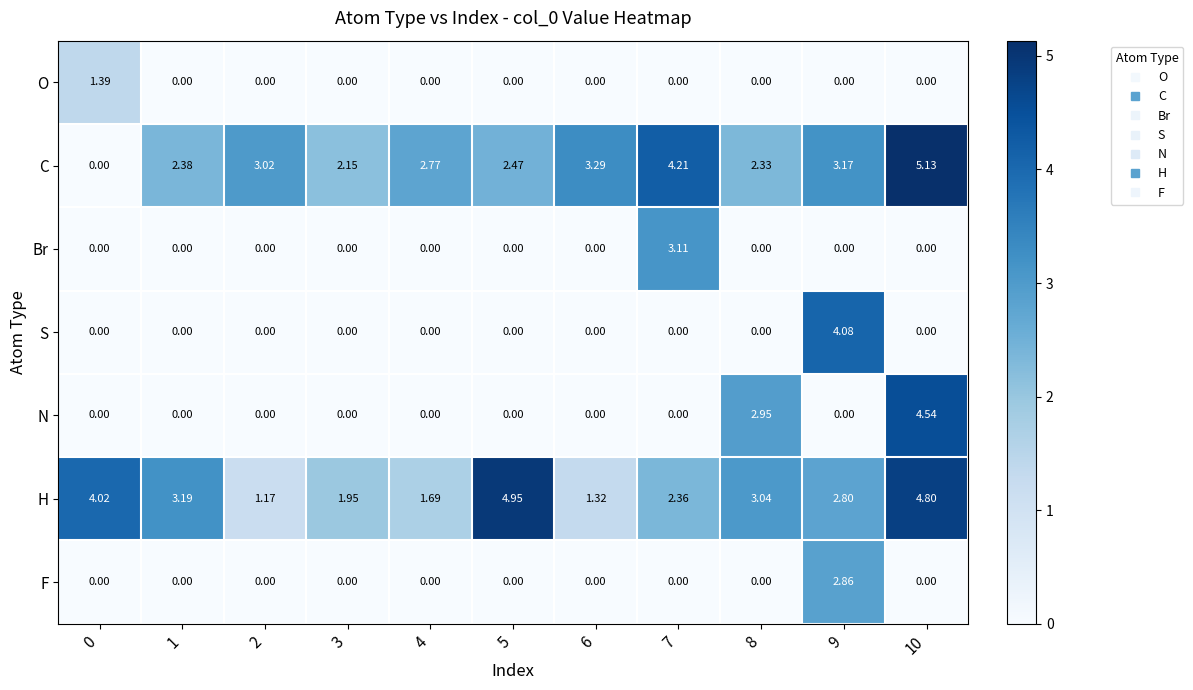

Rank the series by their maximum value, from highest to lowest.

C, H, N, S, Br, F, O